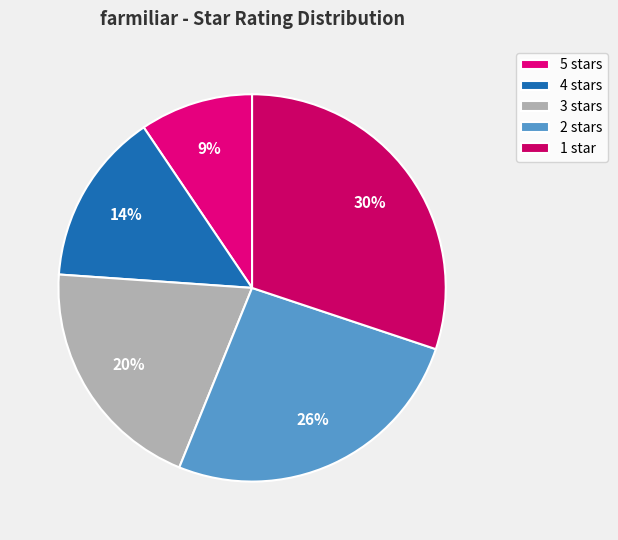

How many slices are in this pie chart?

5